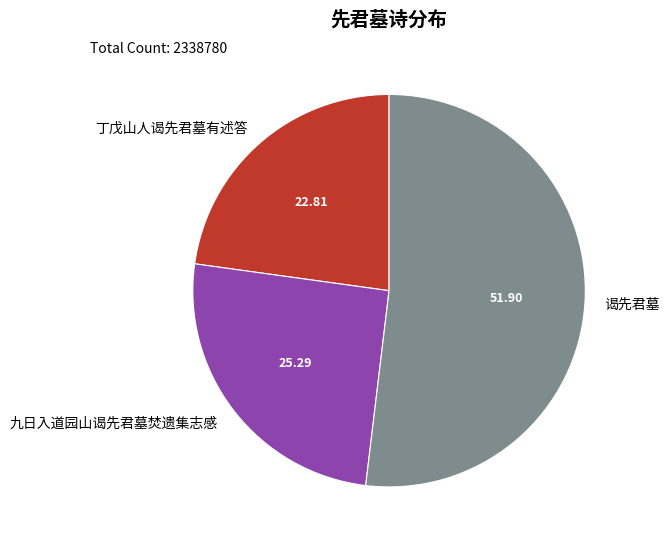

Is there a majority slice in this chart?

Yes